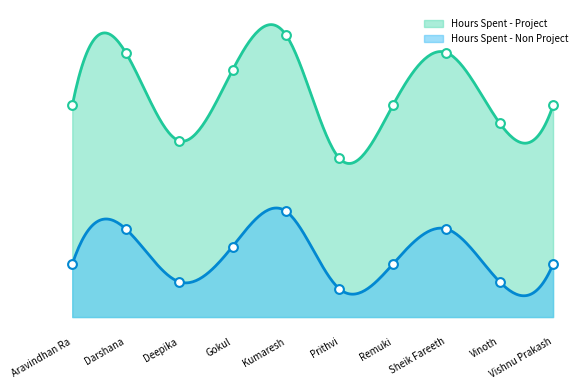

What is the total value across all series at Prithvi?

7.5